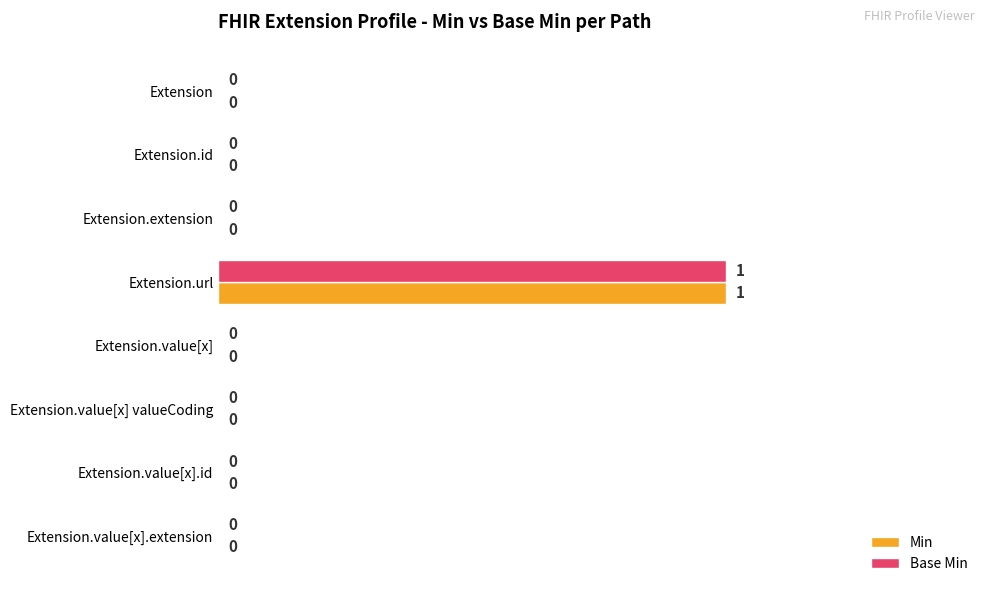

Is it true that Min equals 2 at Extension.url?

False